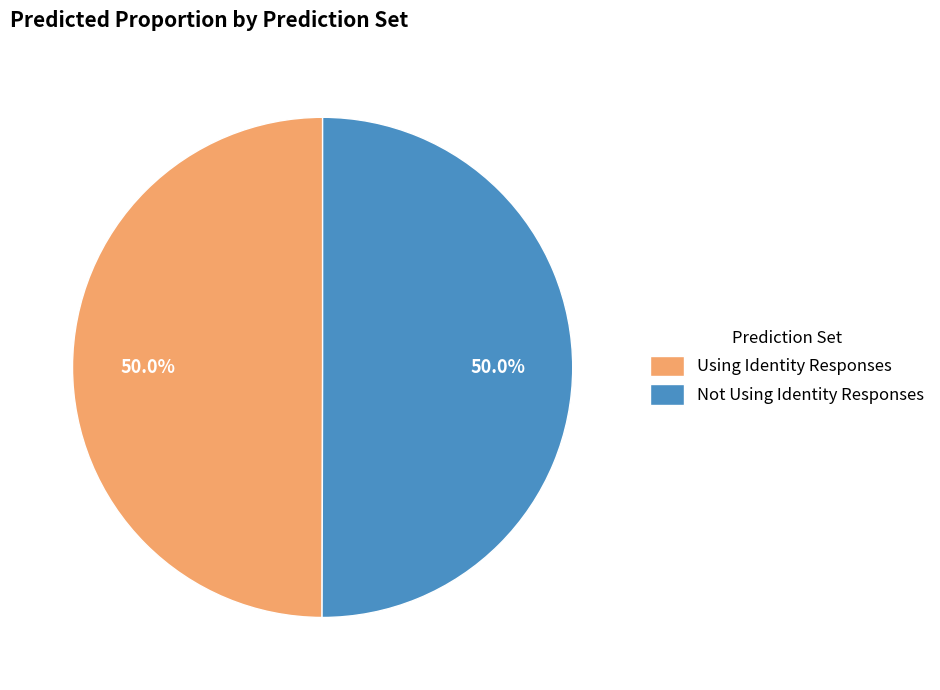

What portion of the pie excludes Not Using Identity Responses?

50.0%